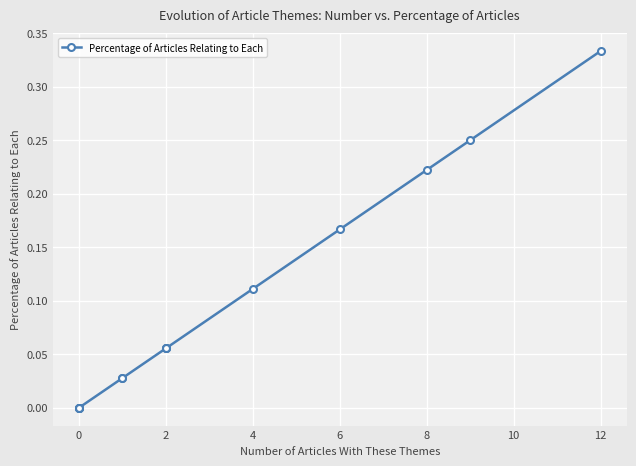

What is the label of the 8th point from the left?

2